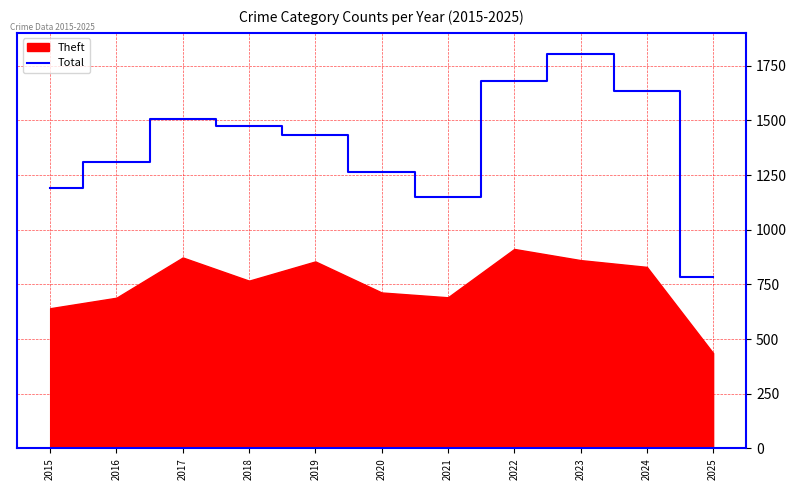

How many lines are shown in the chart?

1